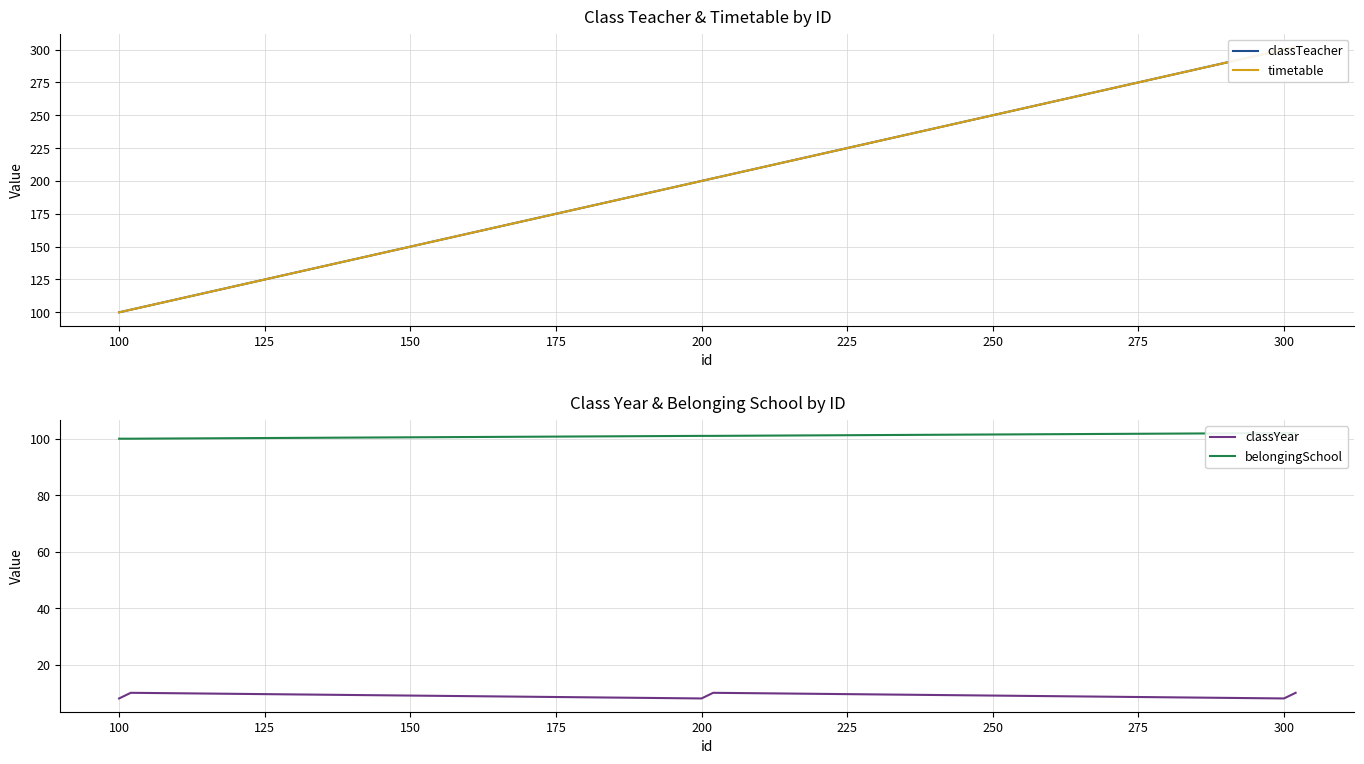

What is the maximum value for classYear?

10